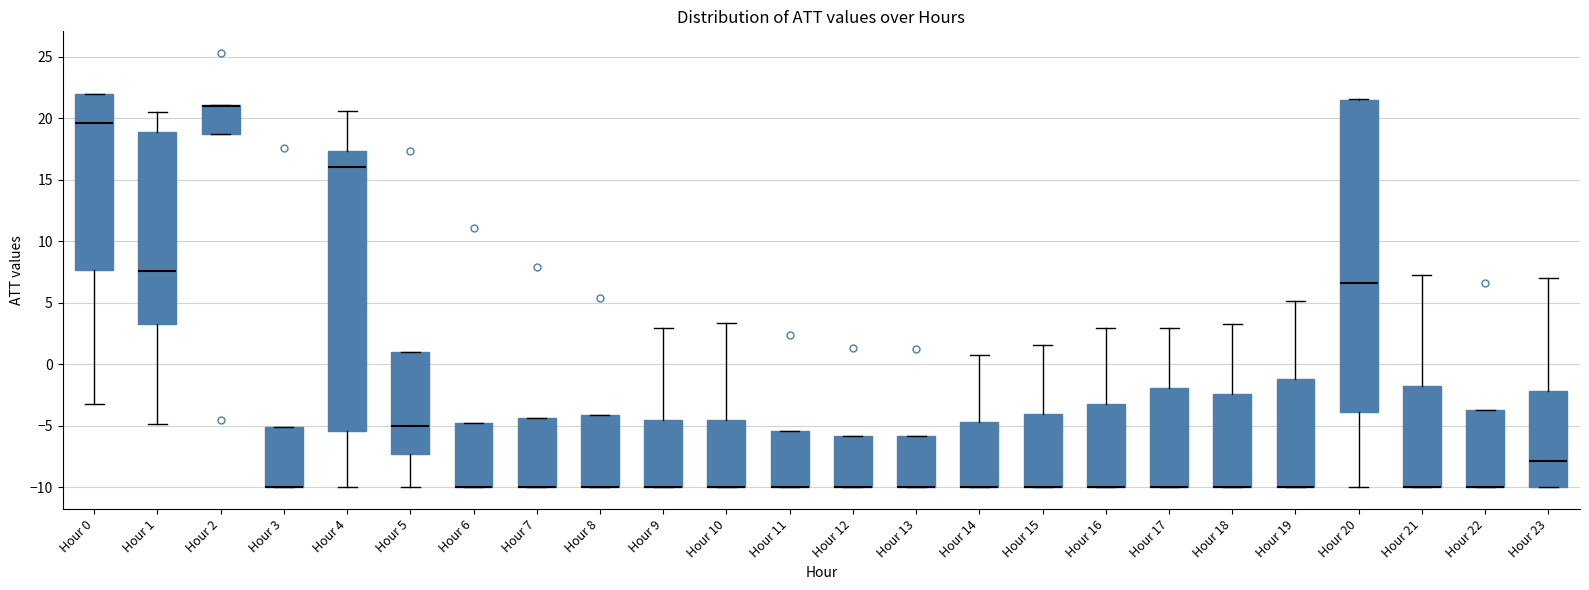

Where is the lower edge of the box for Hour 6 on the y-axis? The values are not printed on the chart, so give them approximately, as read against the axis.

-10.0